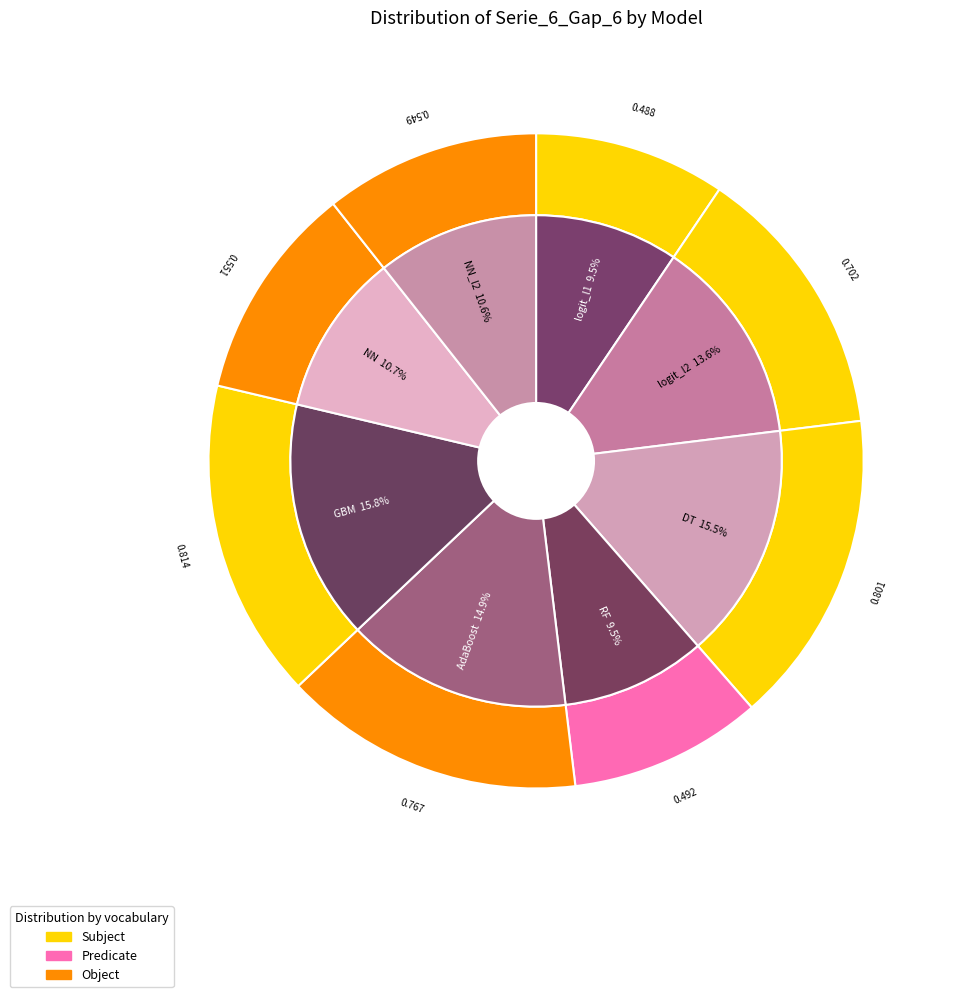

To the nearest percent, what is the difference between the largest and smallest slice percentages?

6%